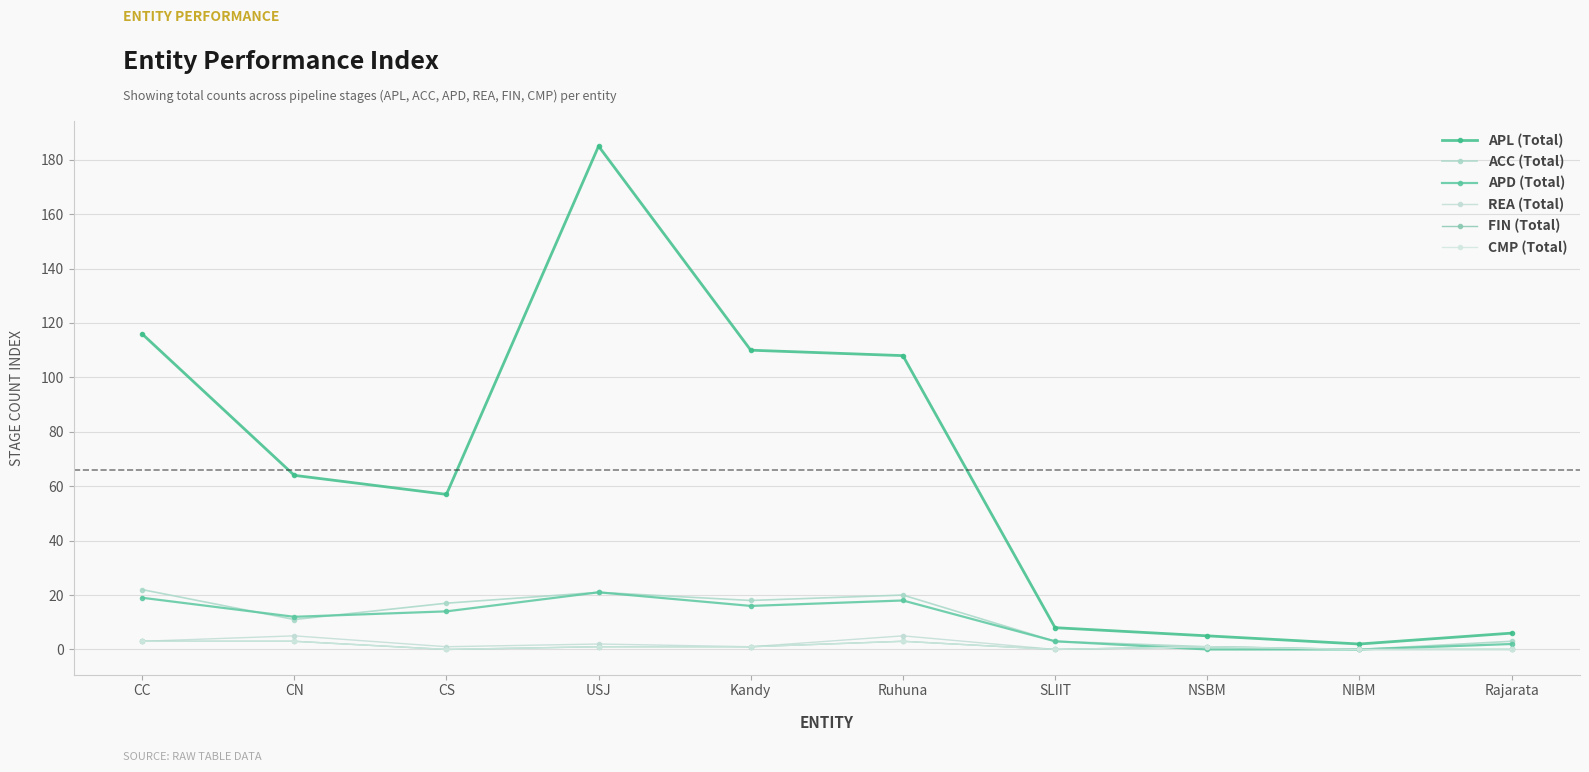

Rank the series by their maximum value, from highest to lowest.

APL (Total), ACC (Total), APD (Total), REA (Total), FIN (Total), CMP (Total)